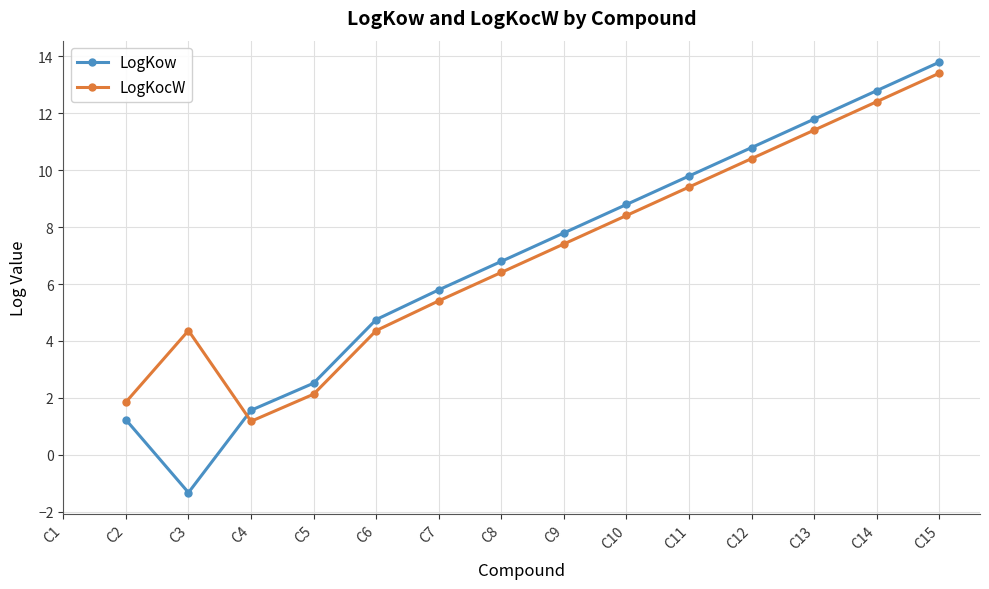

What is the sum of the LogKocW values at C10 and C2?

10.3